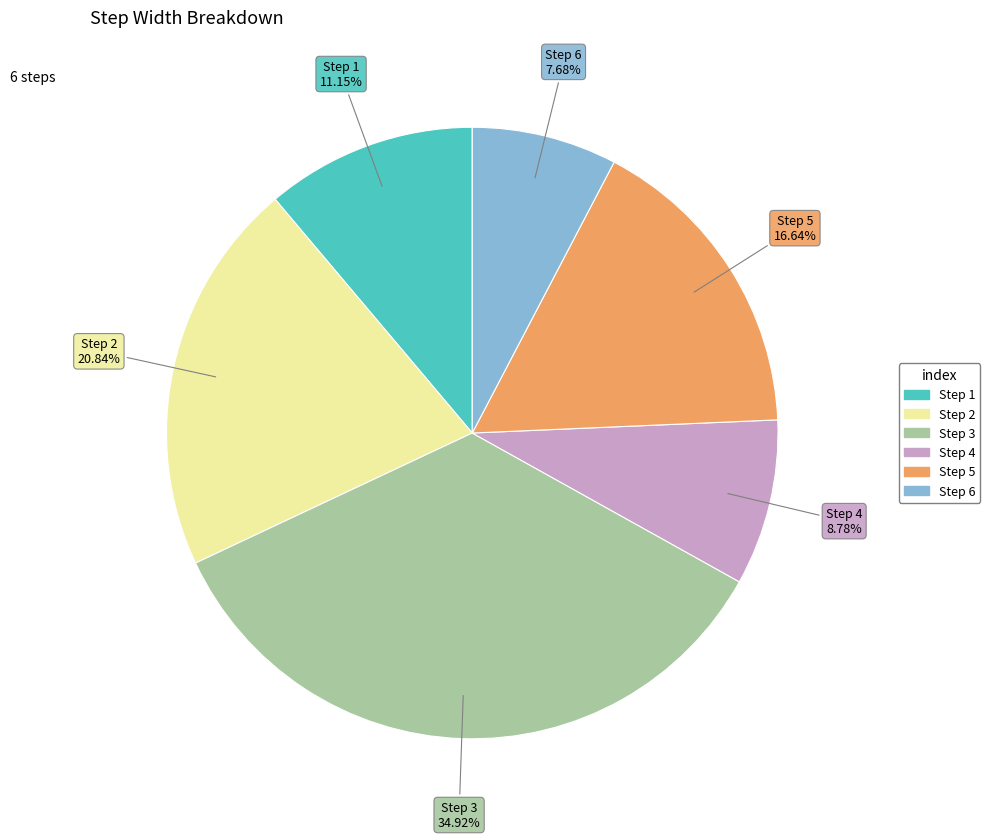

Does any single category account for the majority?

No